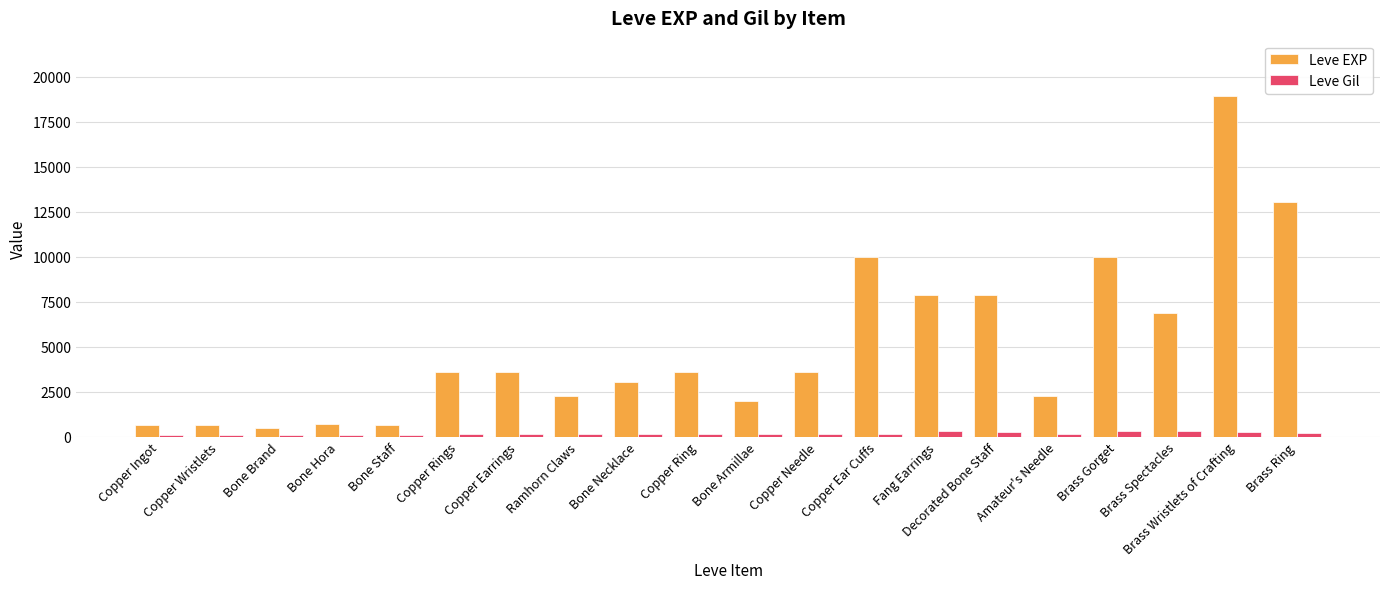

What is the maximum value shown in the chart?

18910